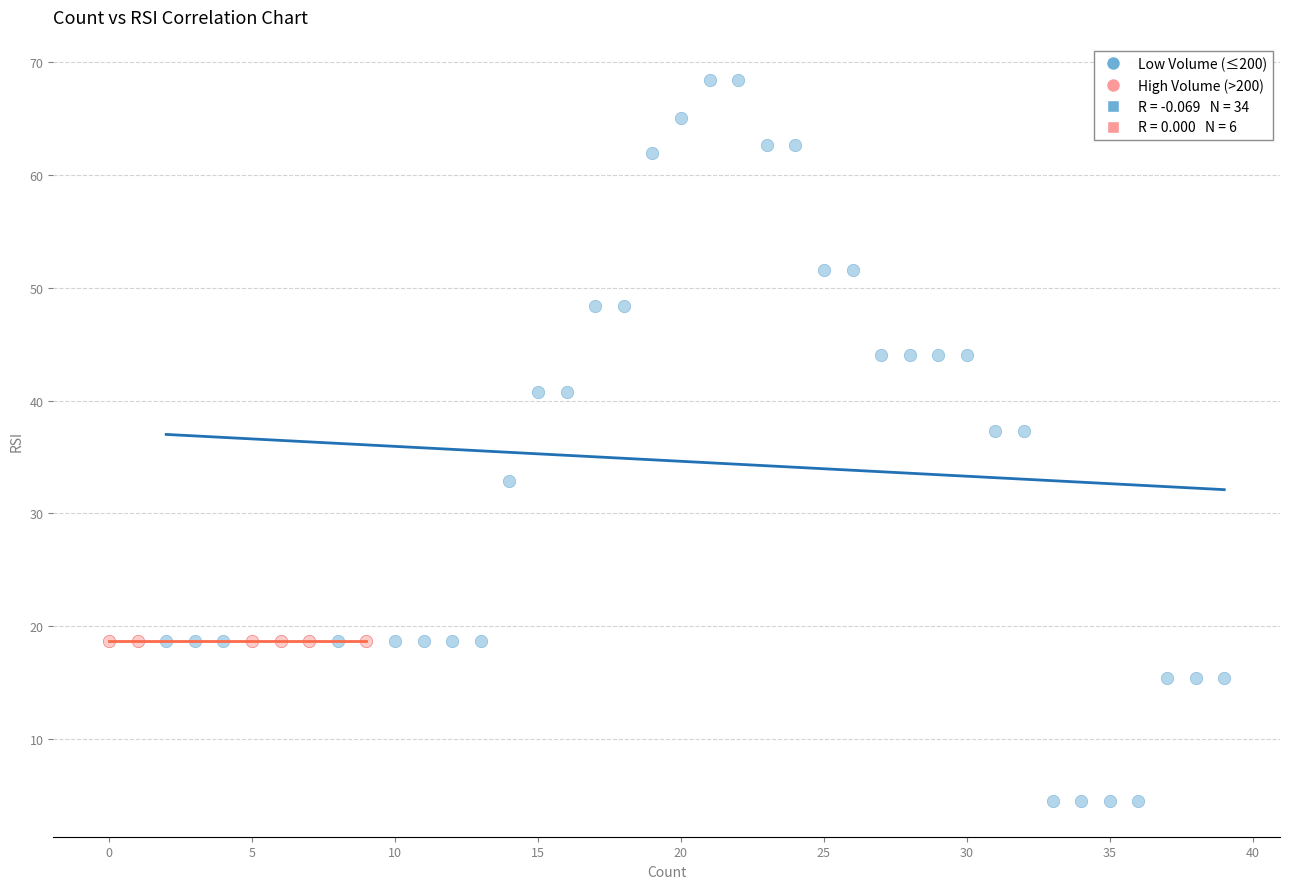

Which series contains the highest Y value?

Low Volume (≤200)